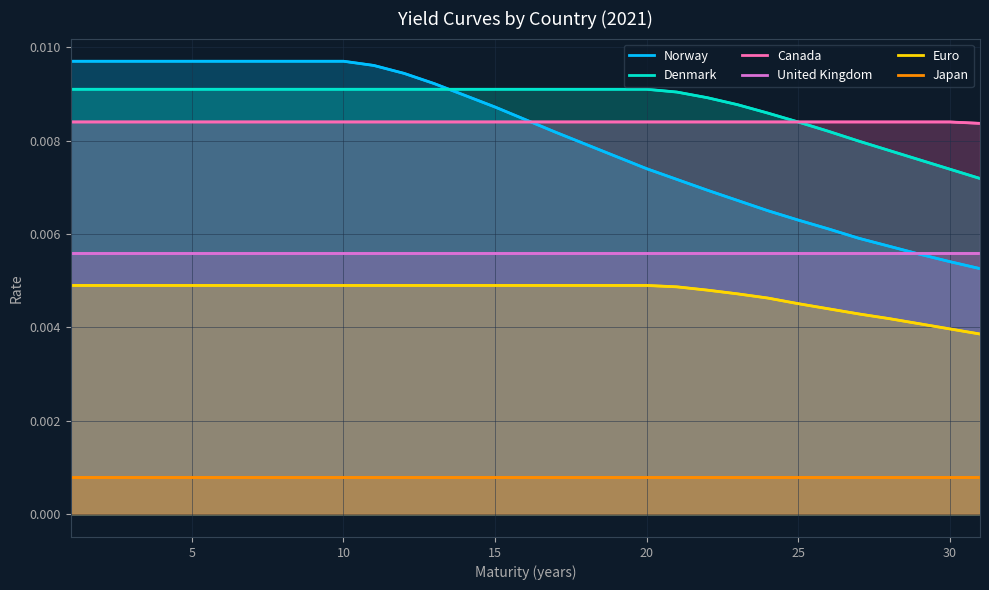

In Canada, how many points are lower than both neighbors (excluding endpoints)?

5